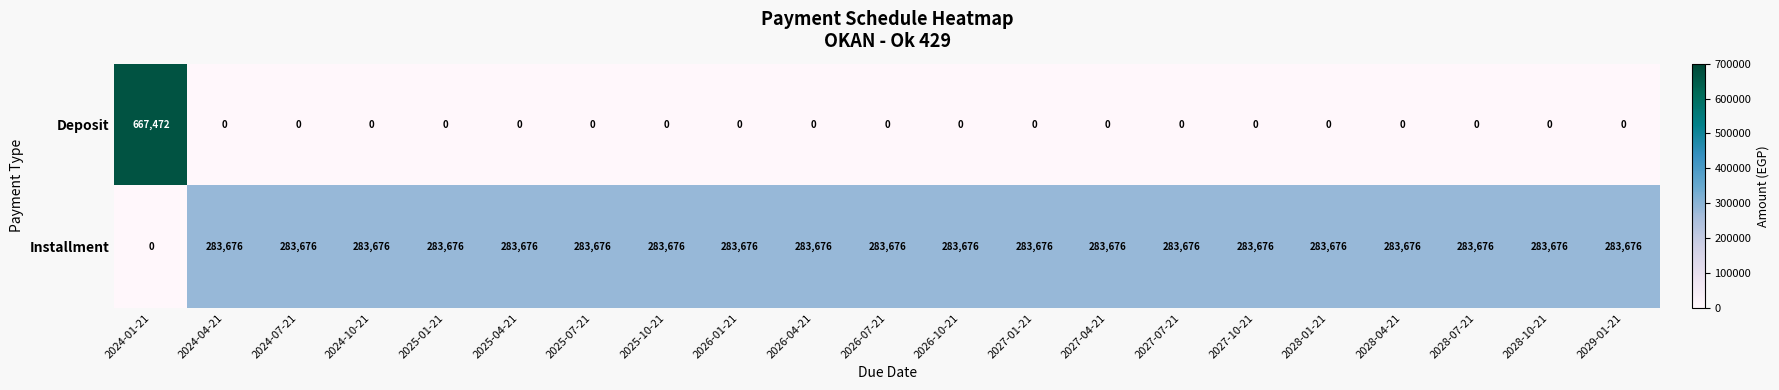

Rank the series by their maximum value, from lowest to highest.

Installment, Deposit